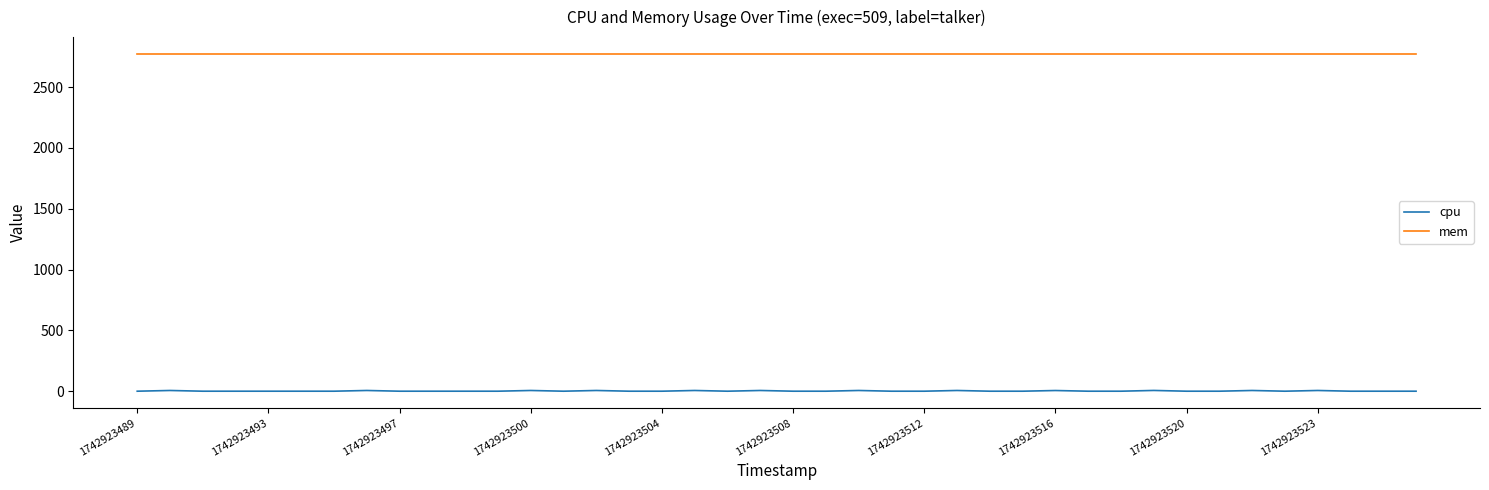

True or false: mem and cpu cross at least once.

False